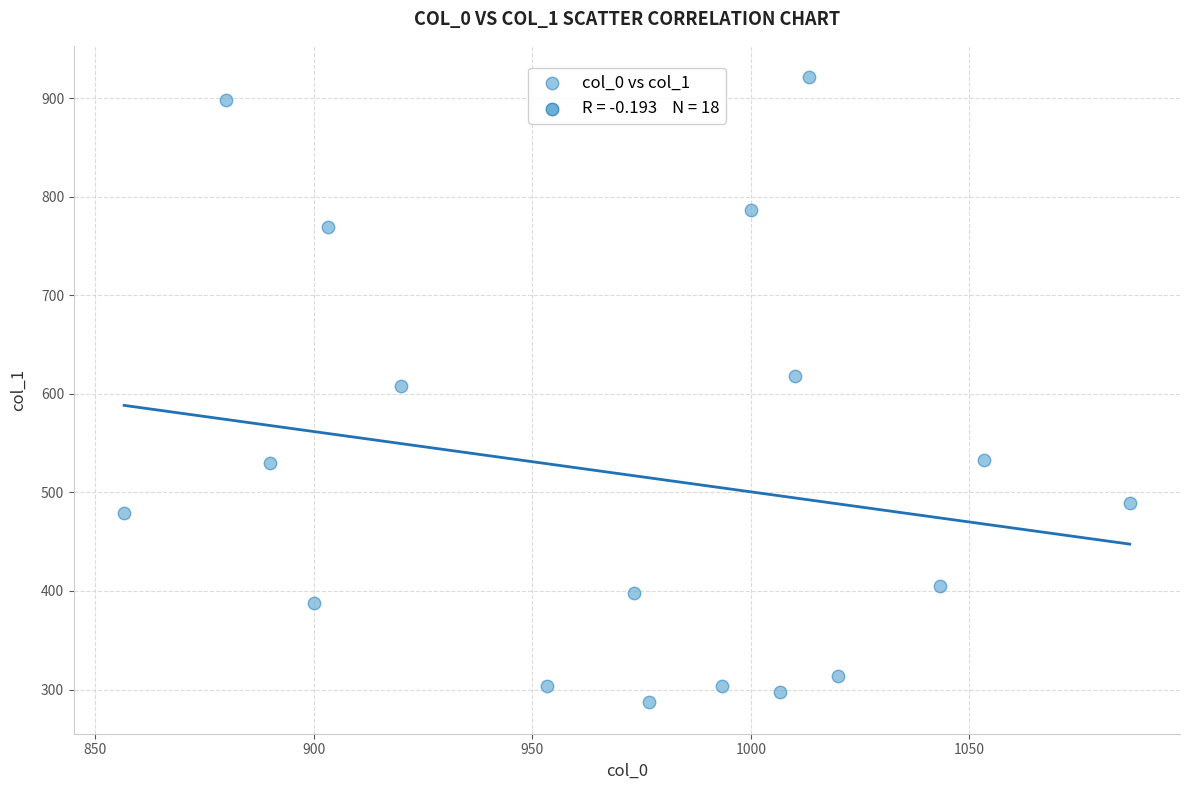

What is the range of Y values (max minus min)?

634.5